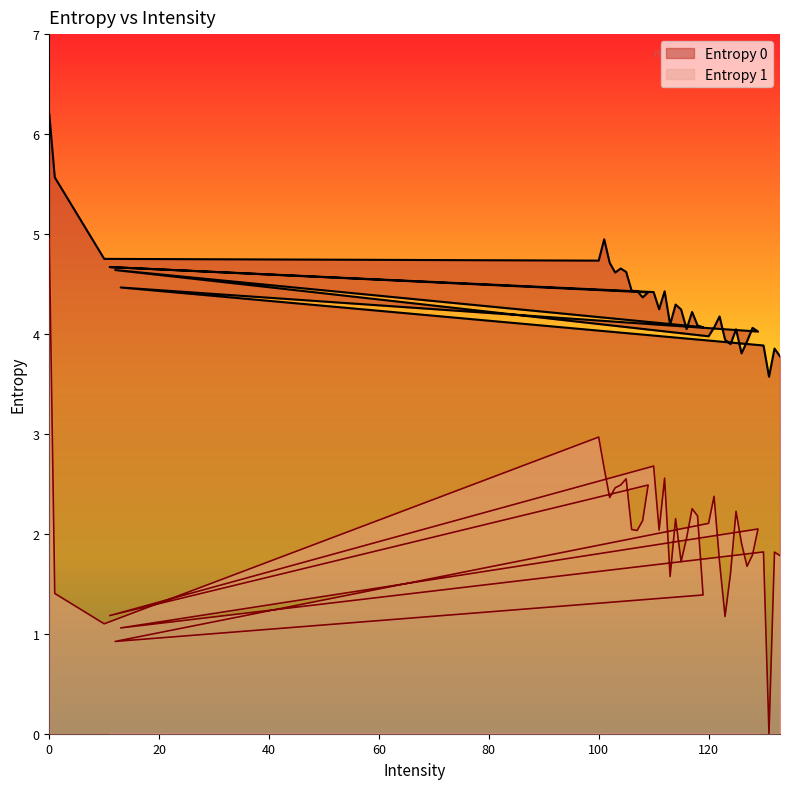

What is the difference between the Entropy 0 values at 127 and 132?

0.1